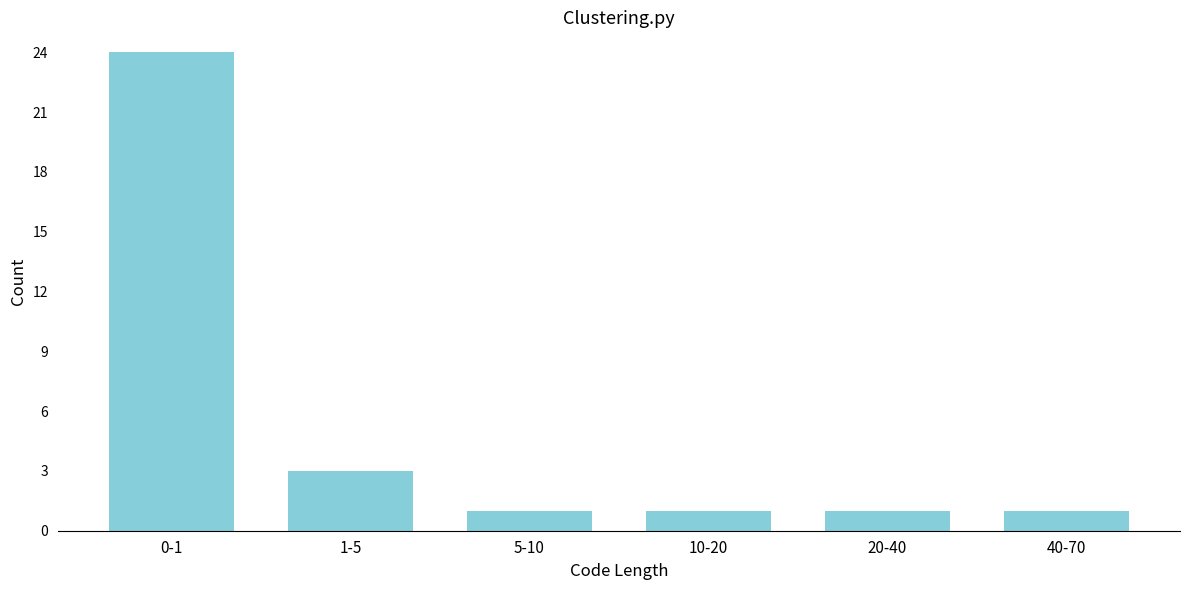

Reading right to left, extract all data points from this chart.

40-70=1	20-40=1	10-20=1	5-10=1	1-5=3	0-1=24